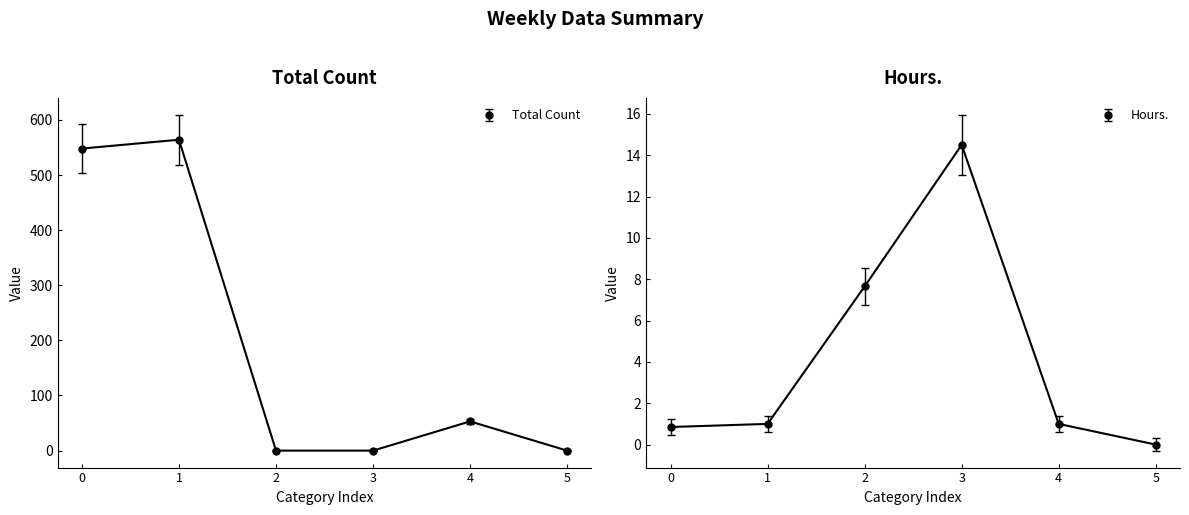

True or false: Total Count and Hours. cross at least once.

True